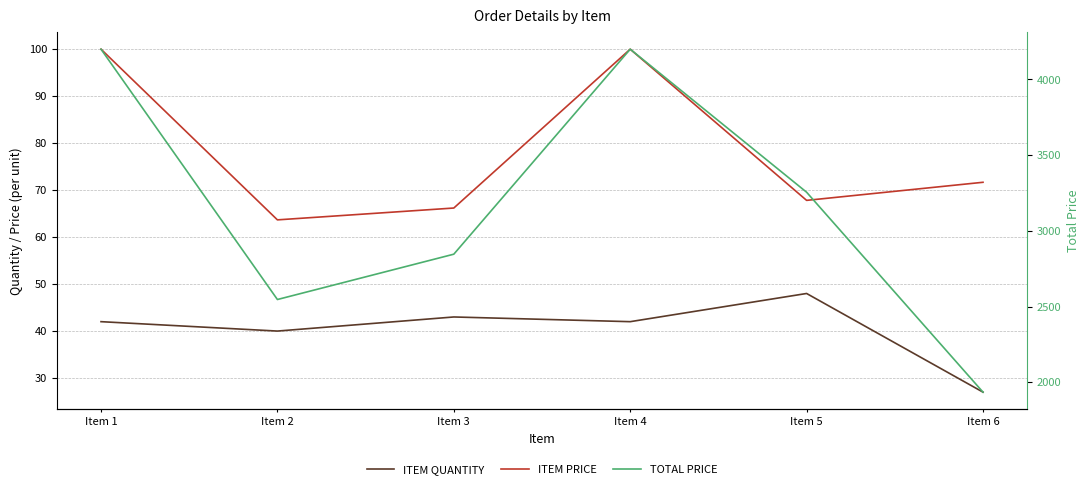

Reading left to right, extract all data points from this chart.

ITEM QUANTITY: Item 1=42.0	Item 2=40.0	Item 3=43.0	Item 4=42.0	Item 5=48.0	Item 6=27.0
ITEM PRICE: Item 1=100.0	Item 2=63.7	Item 3=66.2	Item 4=100.0	Item 5=67.8	Item 6=71.7
TOTAL PRICE: Item 1=4200.0	Item 2=2546.8	Item 3=2846.2	Item 4=4200.0	Item 5=3255.4	Item 6=1935.1